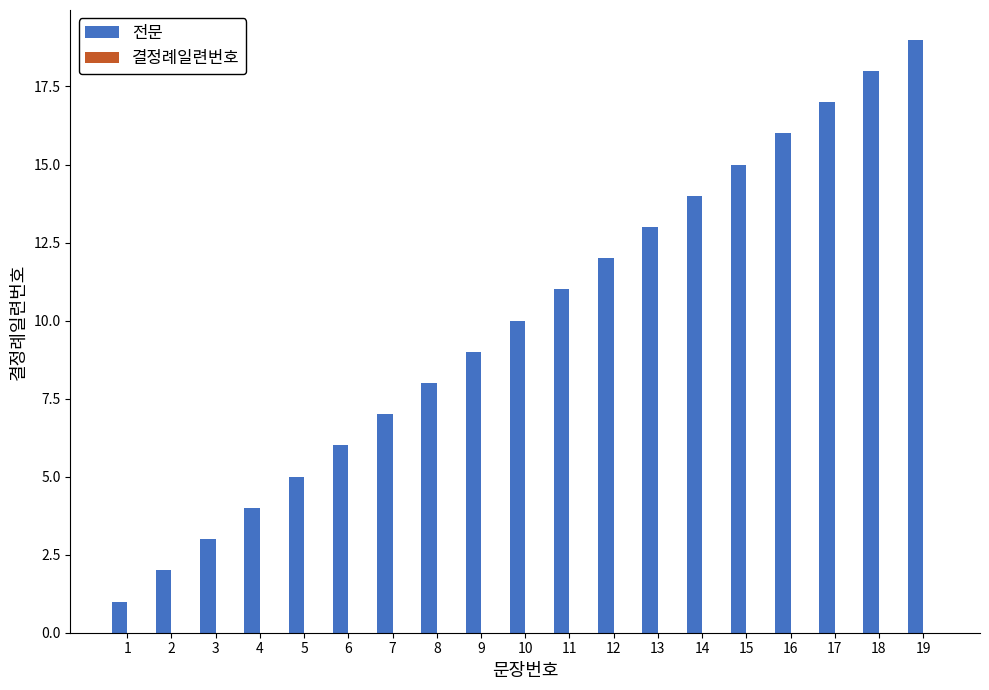

Which category has the highest value across all series?

19